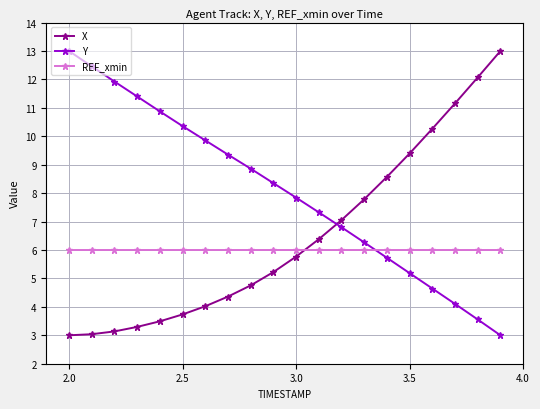

At how many categories does at least one series exceed 10?

10